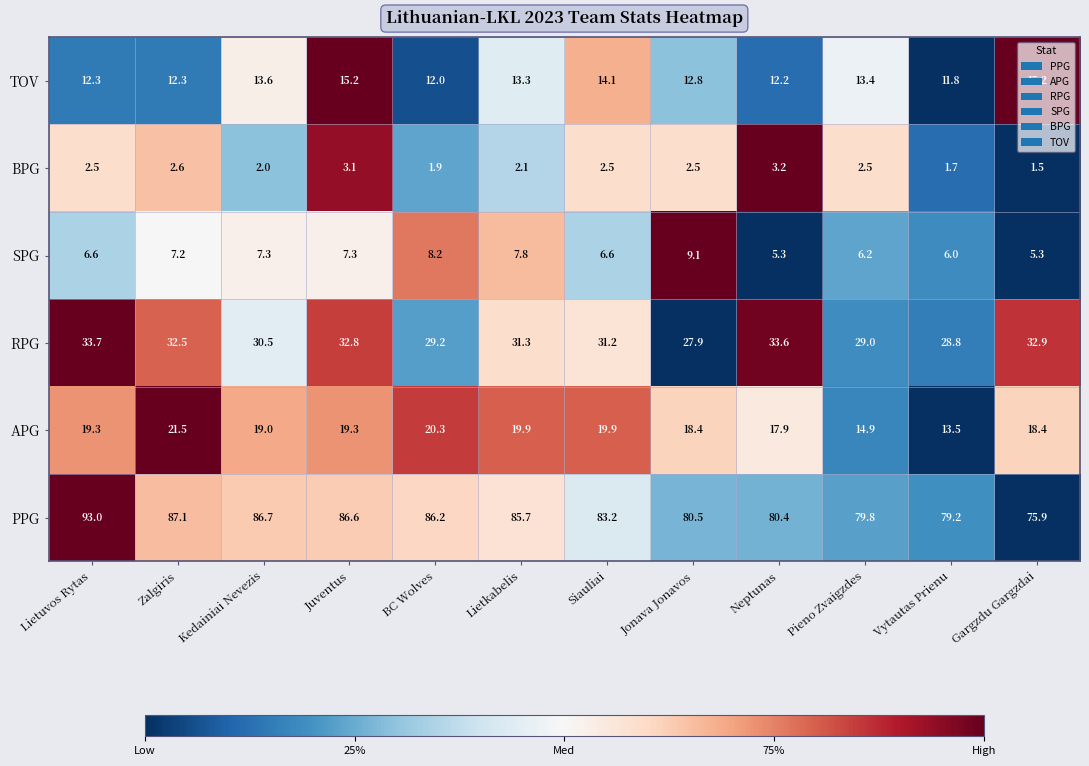

Where does the PPG series first go above 85?

Lietuvos Rytas